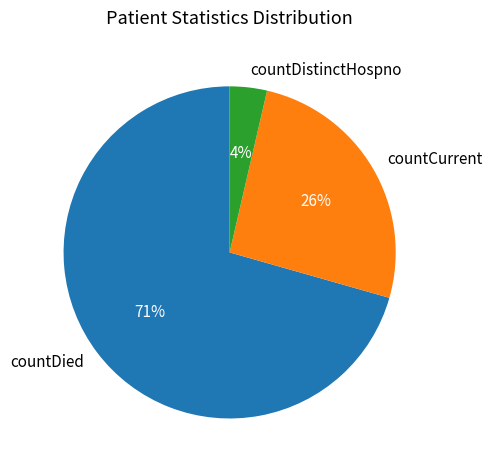

Does any single category account for the majority?

Yes